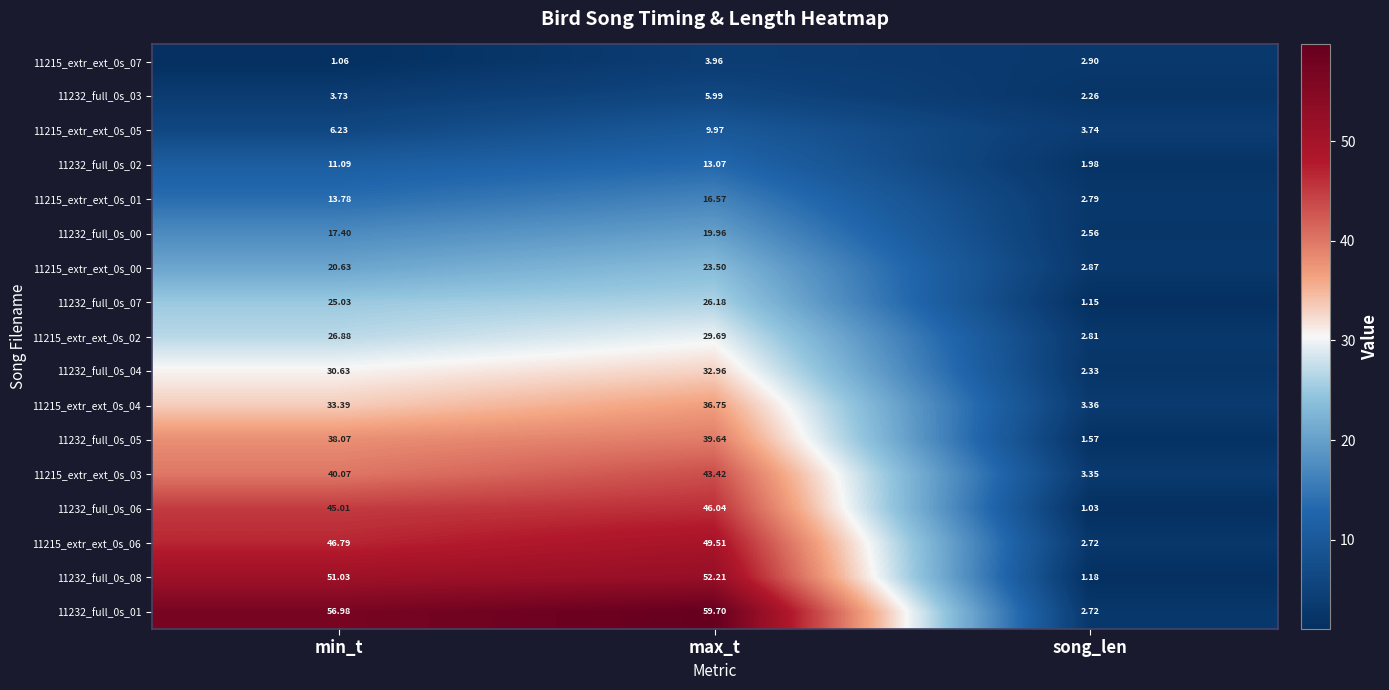

At which label does 11232_full_0s_06 first exceed 45?

min_t